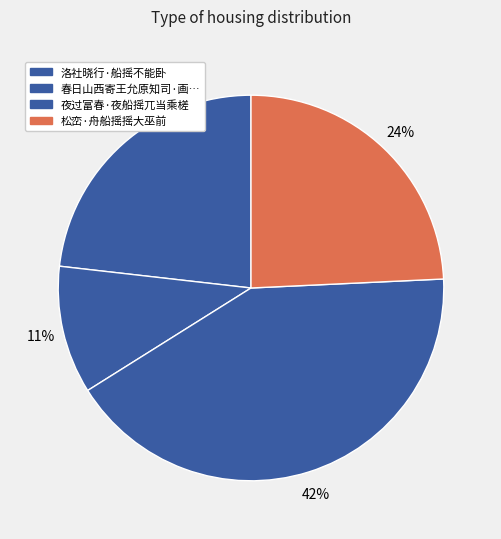

How many segments does this pie chart have?

4